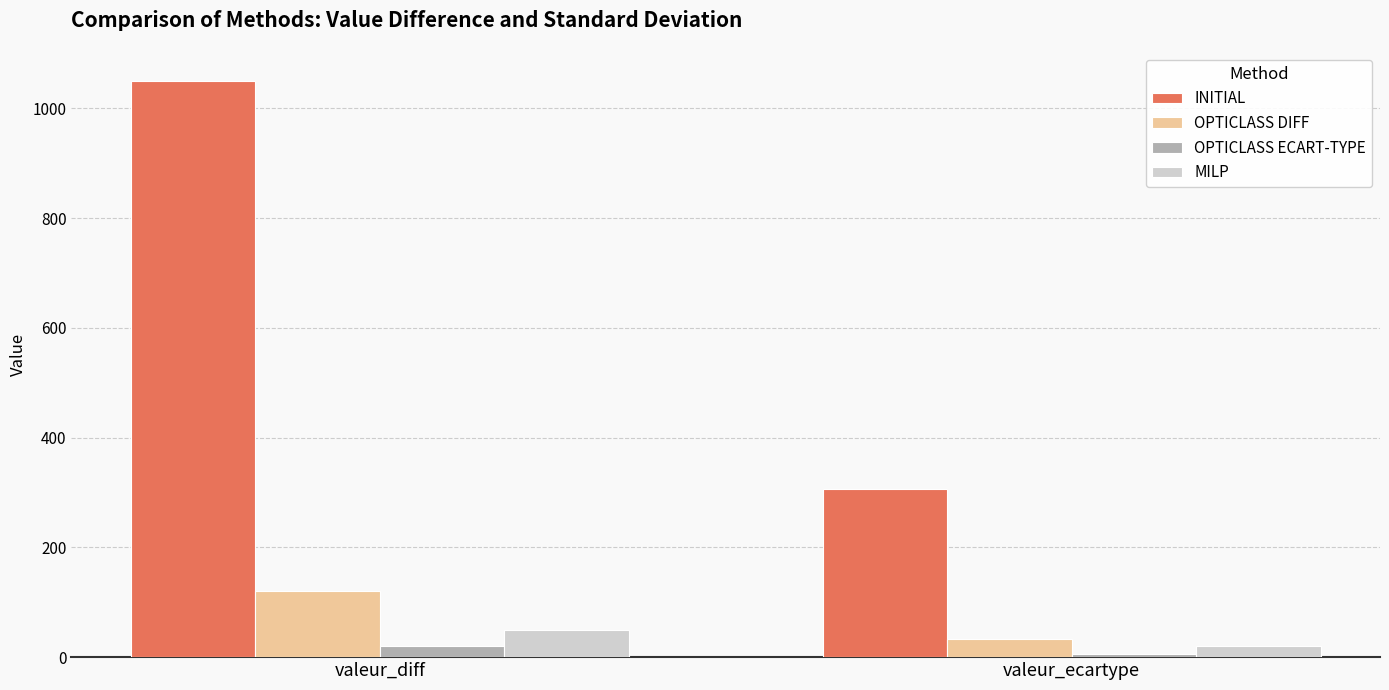

How many groups of bars are there?

2